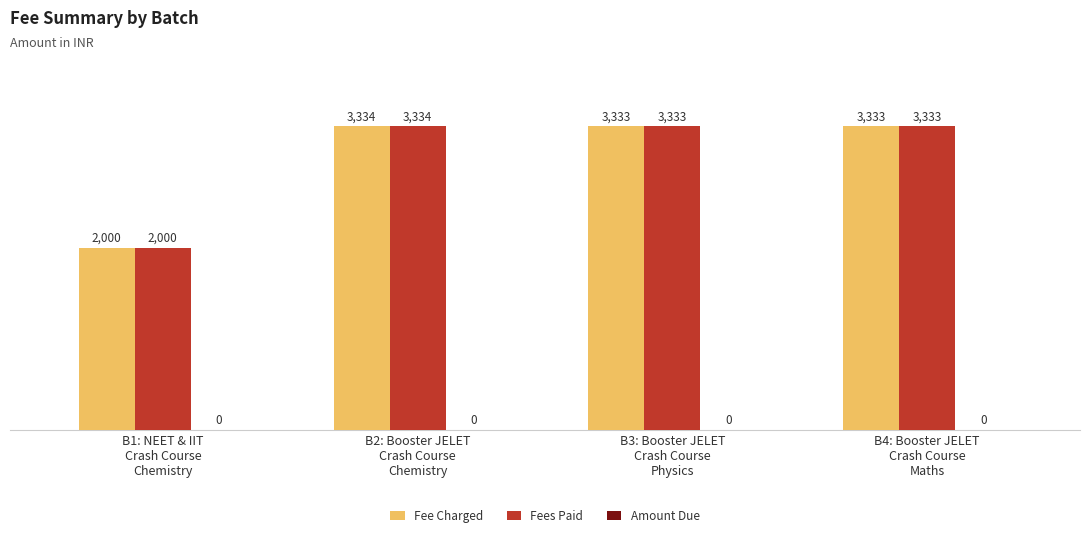

What is the label of the 1st bar from the right?

B4: Booster JELET
Crash Course
Maths